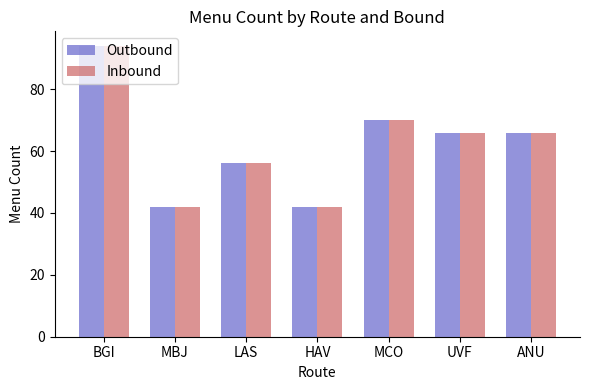

How many data points does each series have?

7